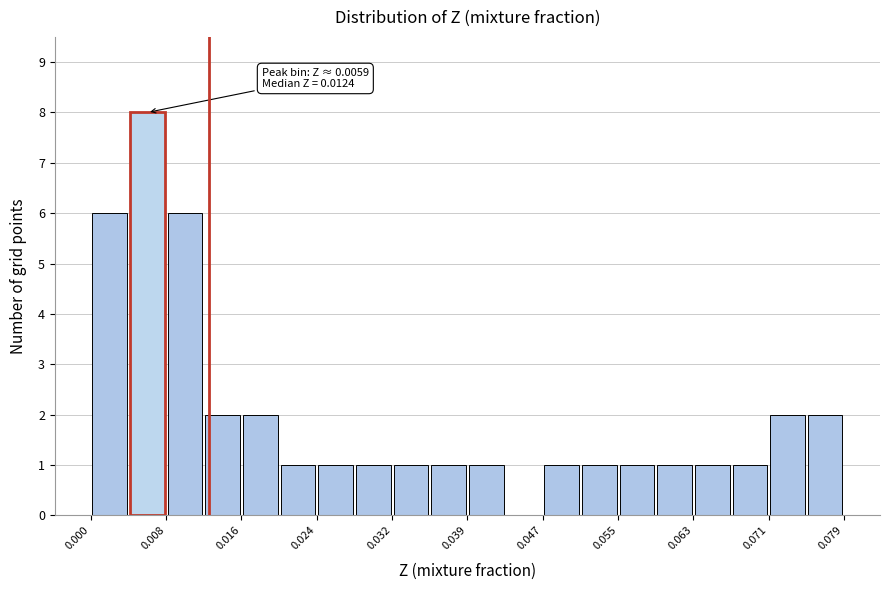

Around what value on the x-axis is the tallest bar? Give the approximate position of its centre, as read against the axis.

0.006